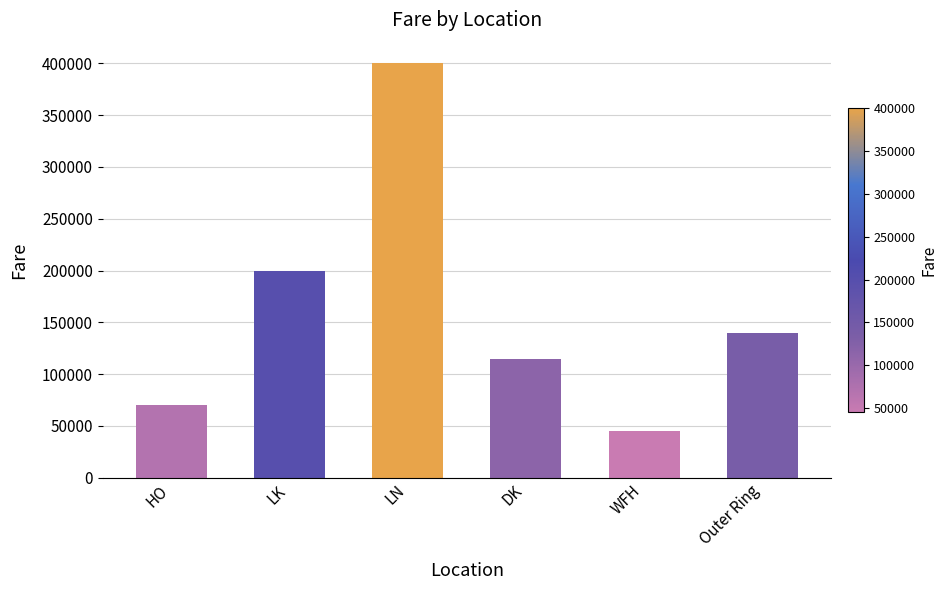

Is it true that the value at LN is 274839?

False